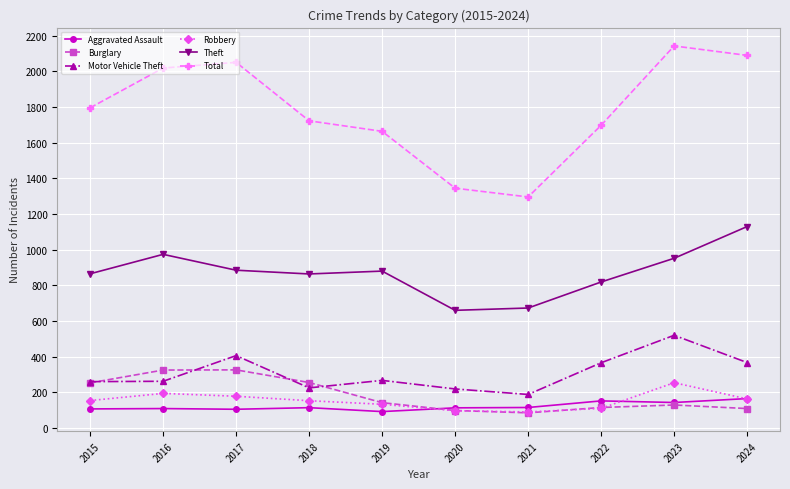

What are all the series names shown in the legend?

Aggravated Assault, Burglary, Motor Vehicle Theft, Robbery, Theft, Total